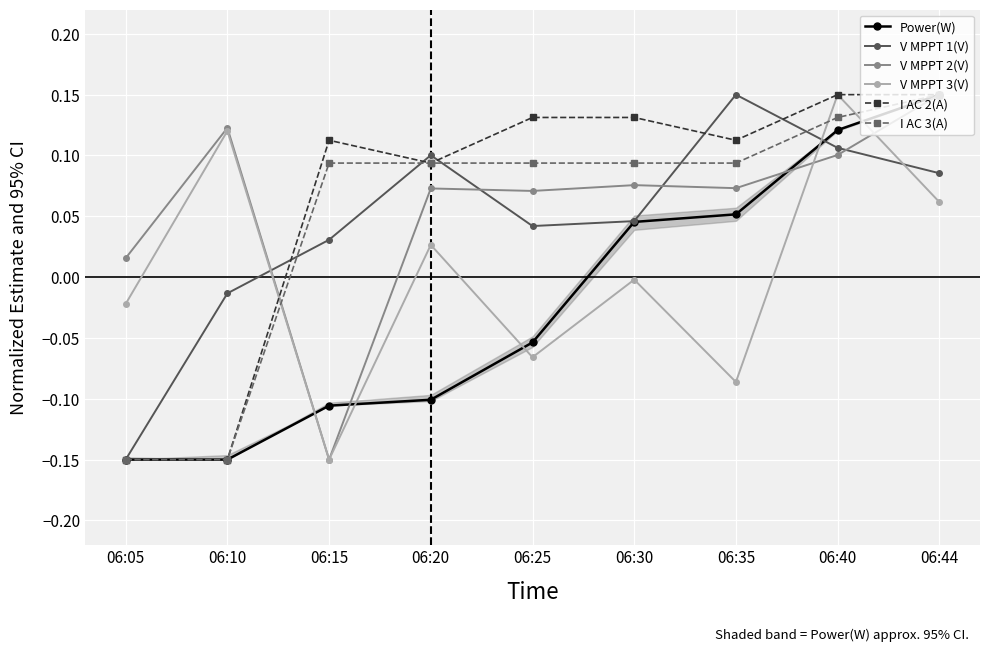

Which series changed the most between 06:25 and 06:44?

Power(W)